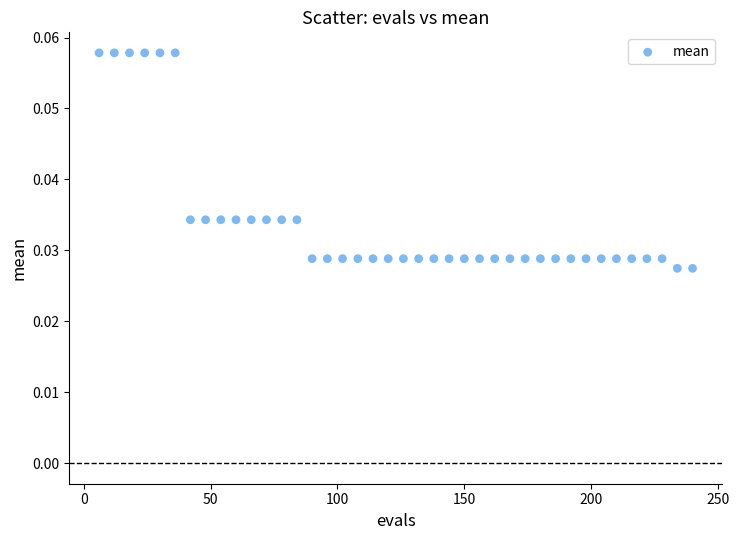

What is the range of X values (max minus min)?

234.0